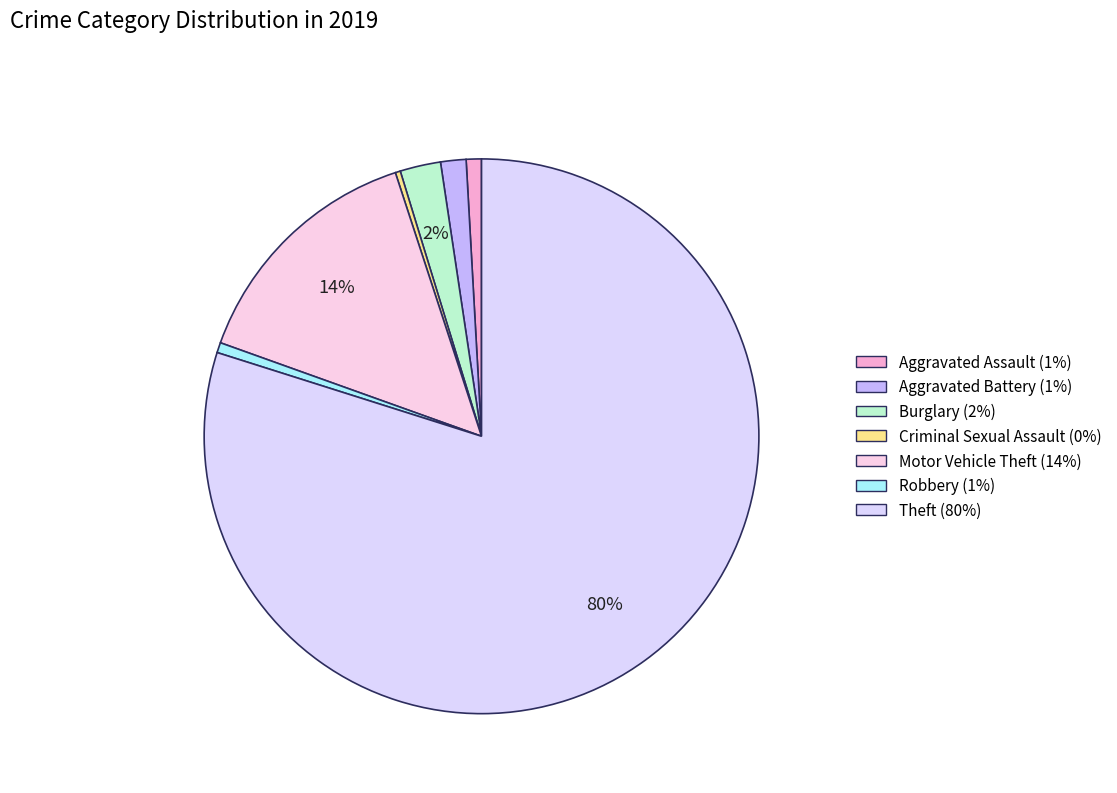

What is the ratio of the value at Motor Vehicle Theft to the value at Aggravated Battery?

9.8